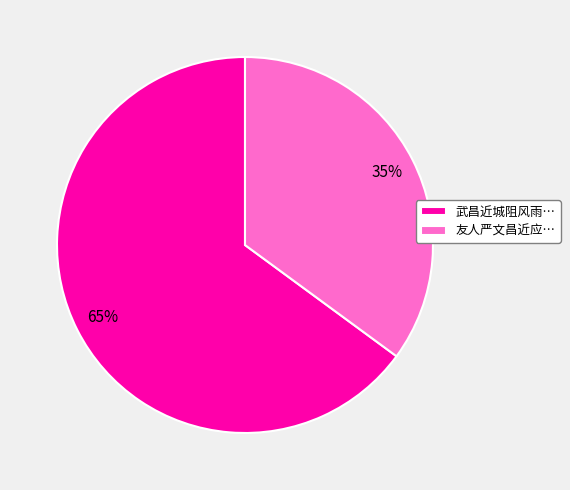

Count the number of slices in the pie.

2